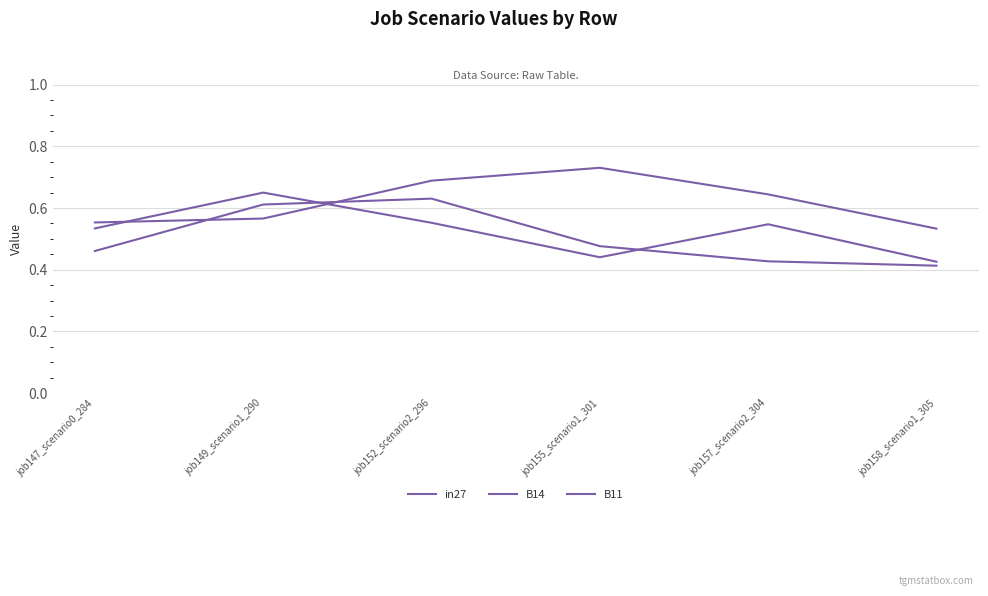

True or false: B11 and B14 intersect in this chart.

True